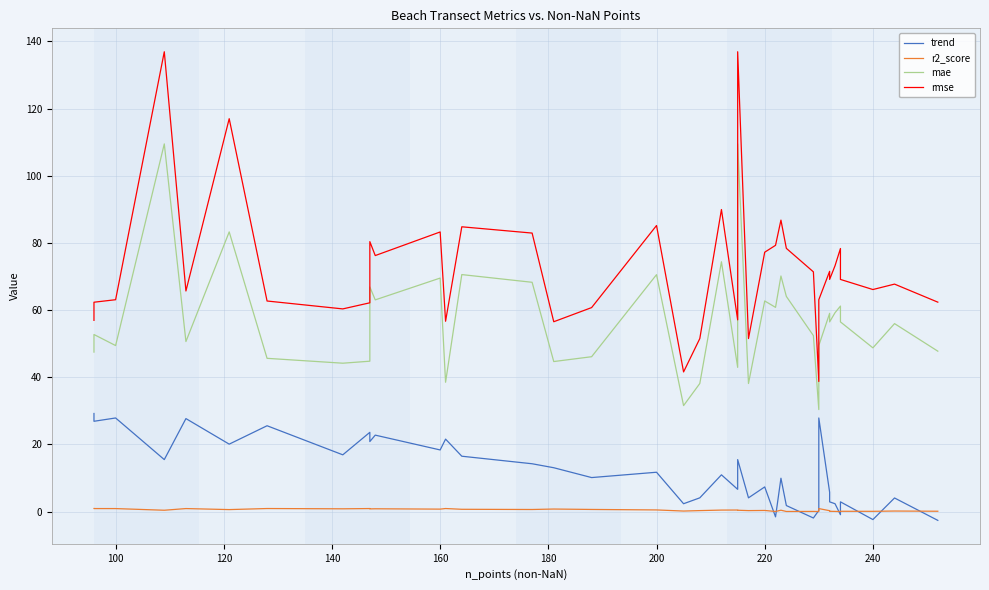

What are all the series names shown in the legend?

trend, r2_score, mae, rmse